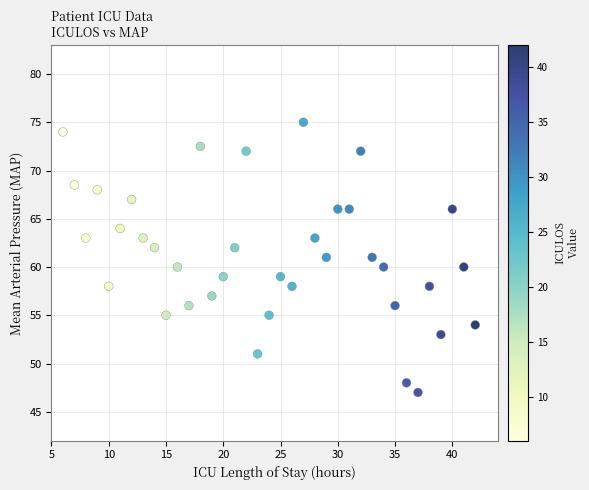

What is the range of Y values (max minus min)?

28.0